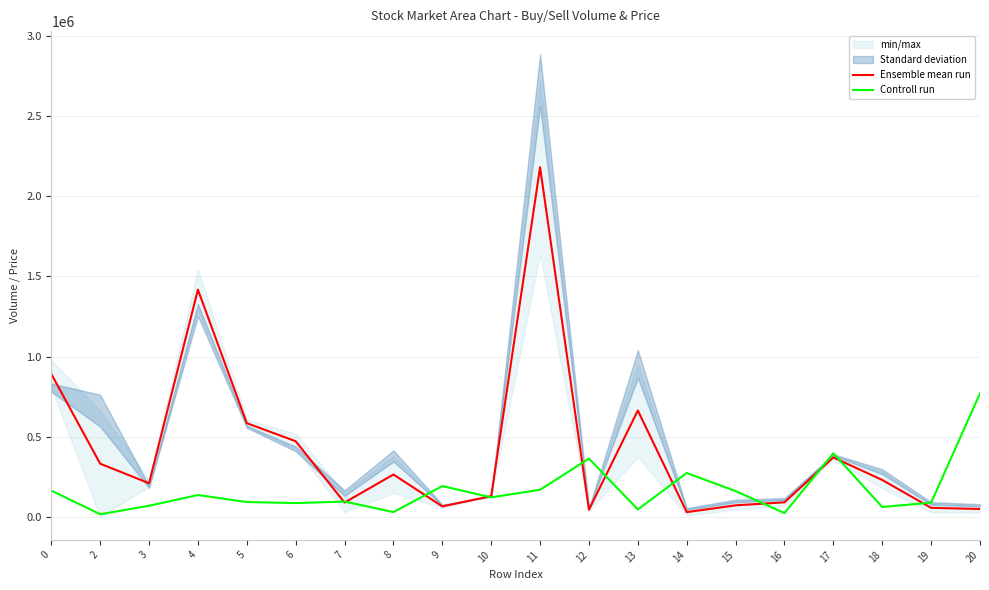

What is the spread (max minus min) of values at 5?

492051.5